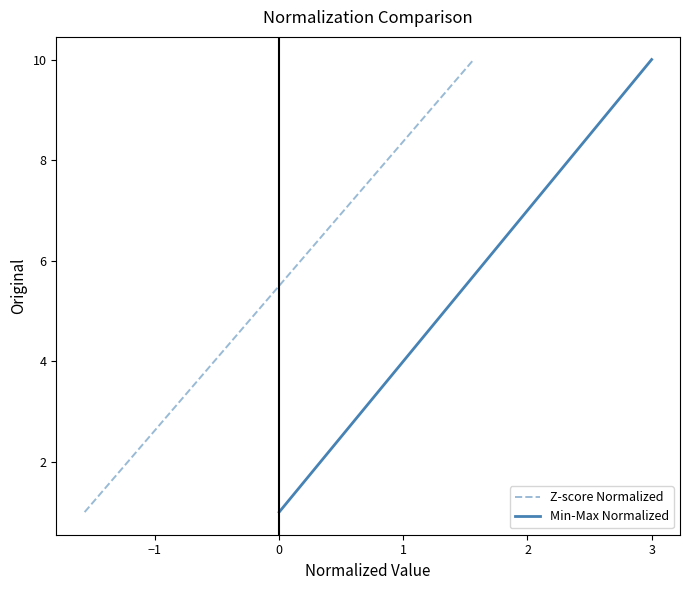

Is it true that Z-score Normalized equals 5 at 0?

False